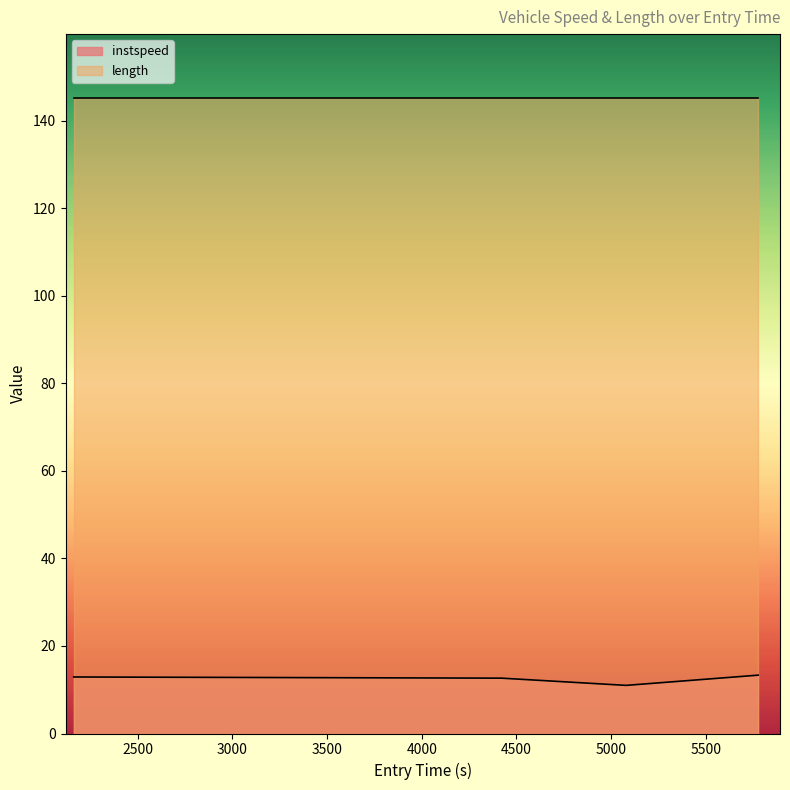

What is the minimum value shown in the chart?

11.0